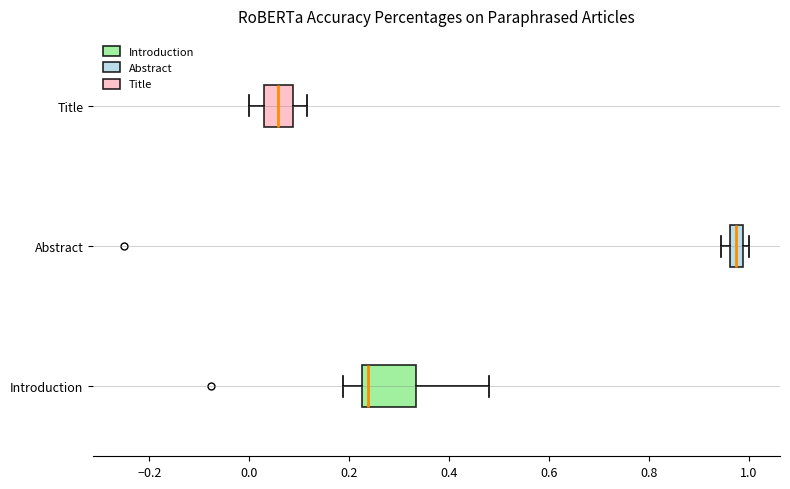

Where does the right whisker of the box for Introduction end on the x-axis? The values are not printed on the chart, so give them approximately, as read against the axis.

0.48